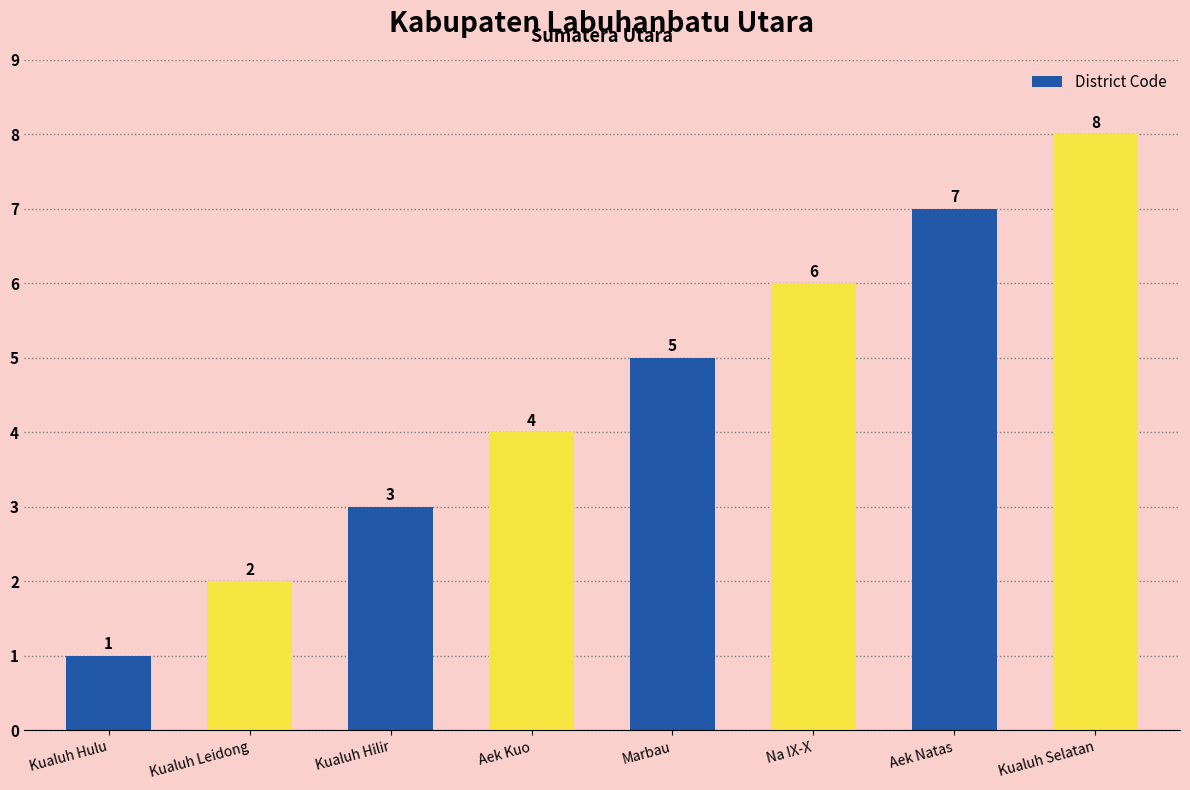

Reading left to right, what are all the values shown in this chart?

Kualuh Hulu=1	Kualuh Leidong=2	Kualuh Hilir=3	Aek Kuo=4	Marbau=5	Na IX-X=6	Aek Natas=7	Kualuh Selatan=8